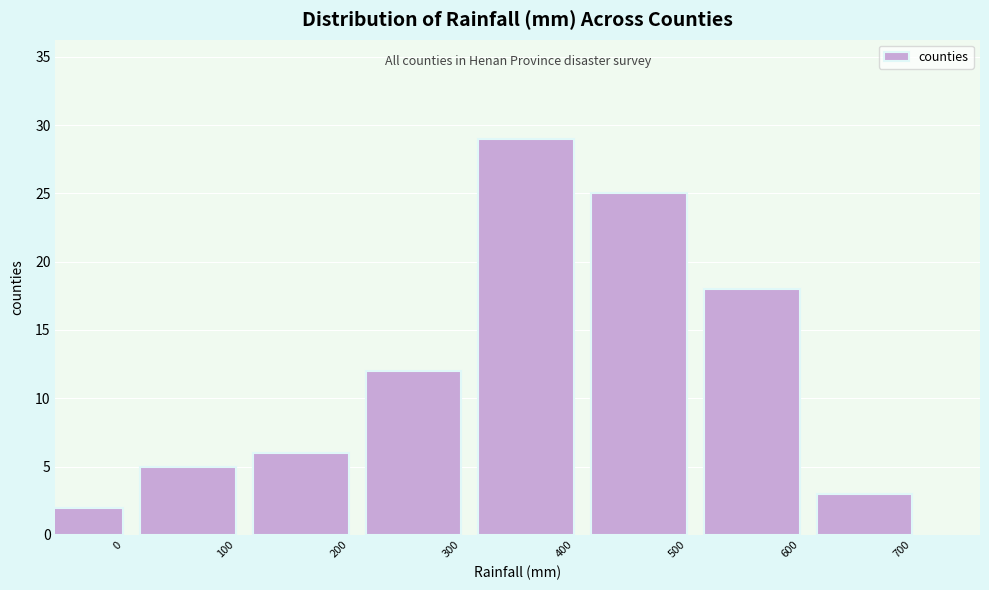

Reading left to right, what are all the values shown in this chart?

2	5	6	12	29	25	18	3